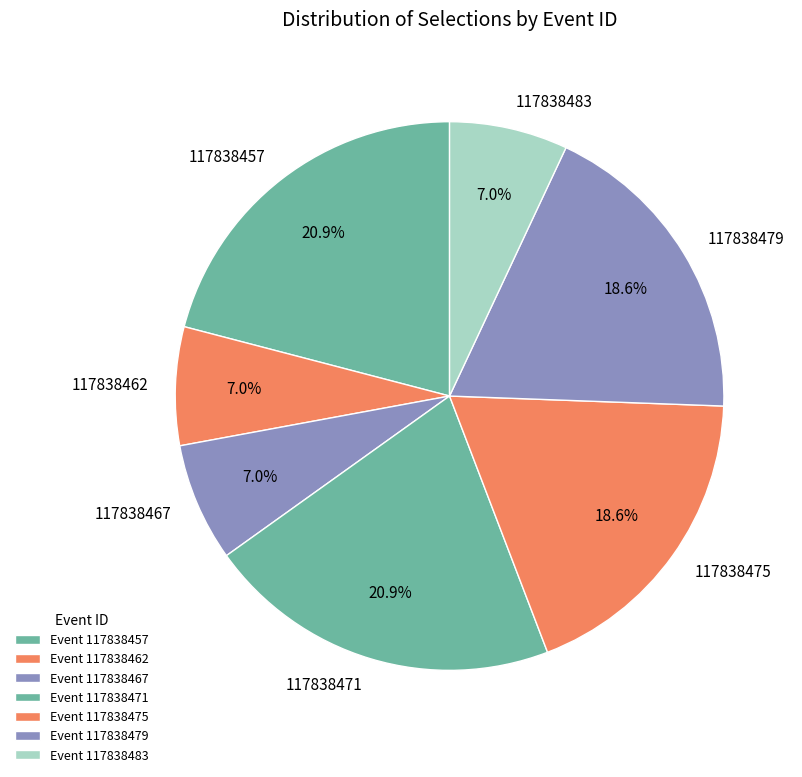

What percentage is NOT represented by 117838479?

81.4%